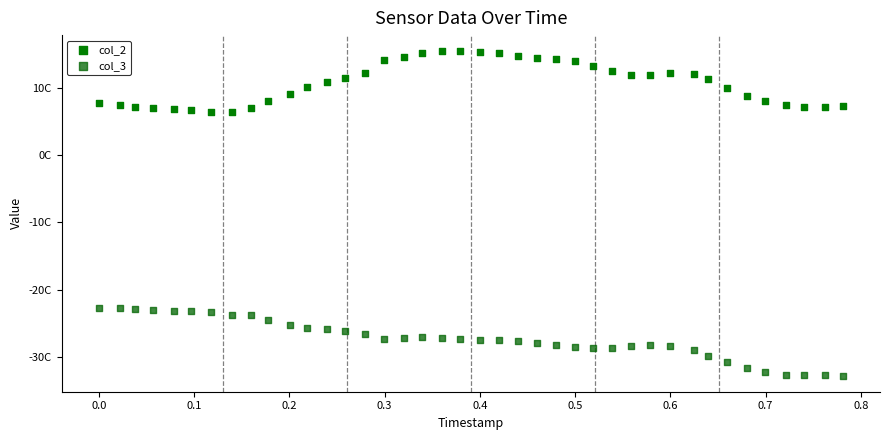

Which series reaches the minimum Y coordinate?

col_3